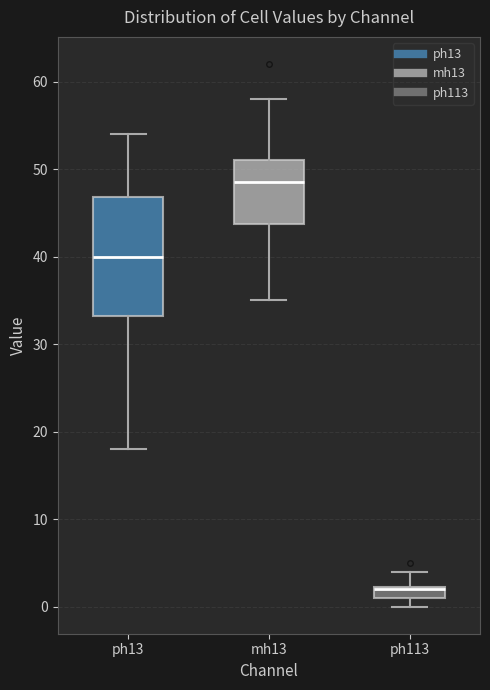

Which box is the tallest, from its lower edge to its upper edge?

ph13